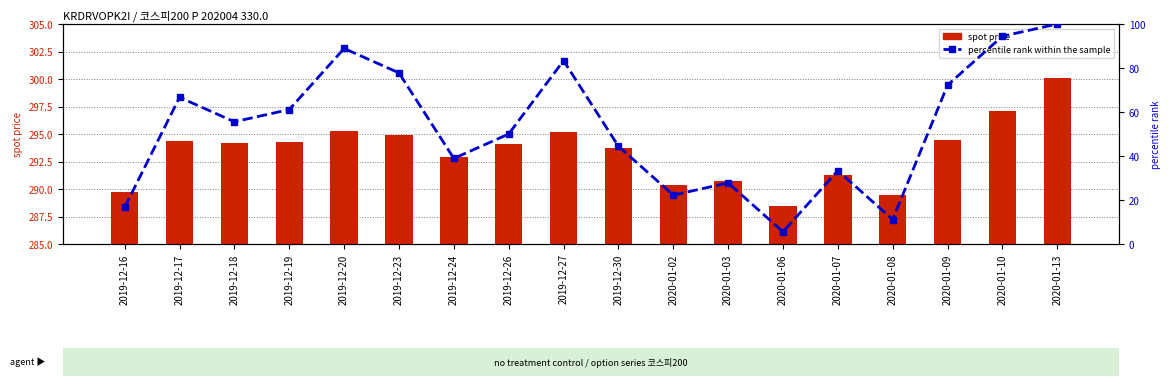

At 2019-12-23, list the series in order from smallest to largest.

percentile rank within the sample, spot price